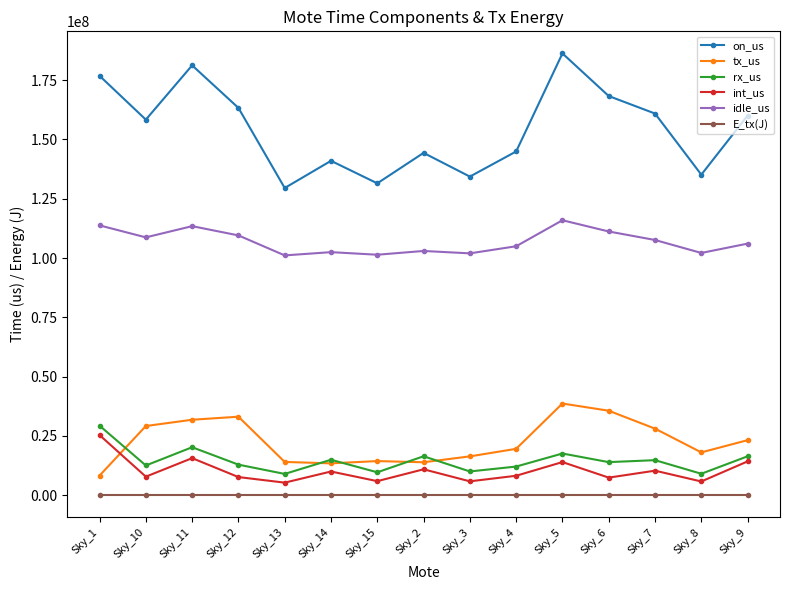

At which category does rx_us reach its first local peak?

Sky_11